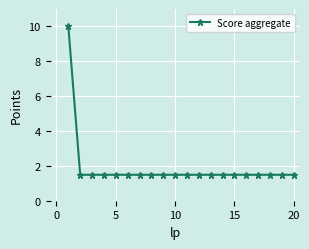

What is the minimum value shown in the chart?

1.5